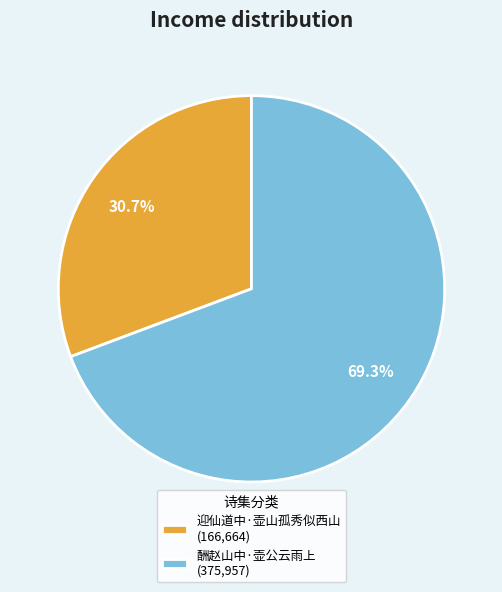

What percentage do 酬赵山中·壶公云雨上 and 迎仙道中·壶山孤秀似西山 together represent?

100.0%